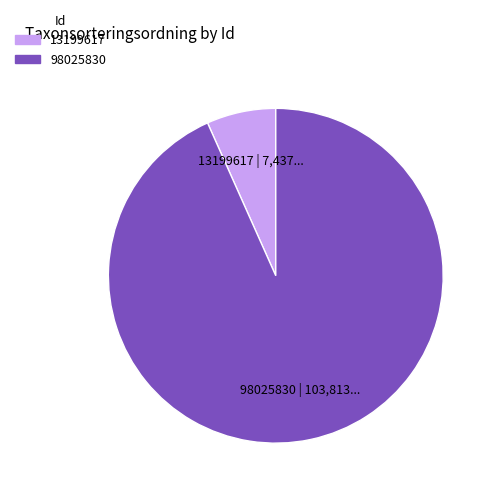

Combined, do 13199617 and 98025830 account for over 50%?

Yes